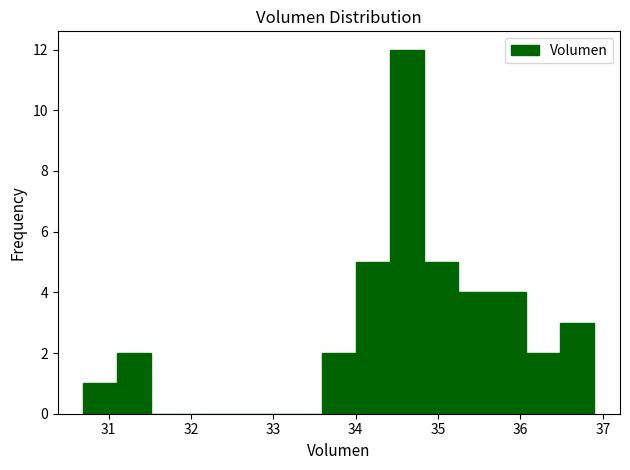

Over which range of the x-axis is the bar tallest?

34.4 to 34.8